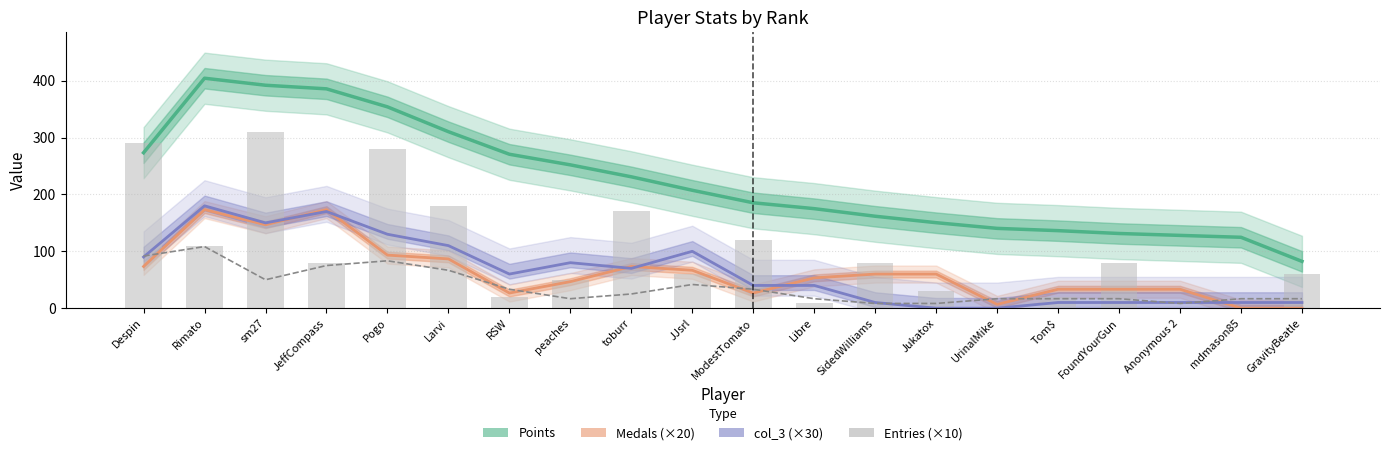

Which series changed the most between JeffCompass and Pogo?

Entries (×10)